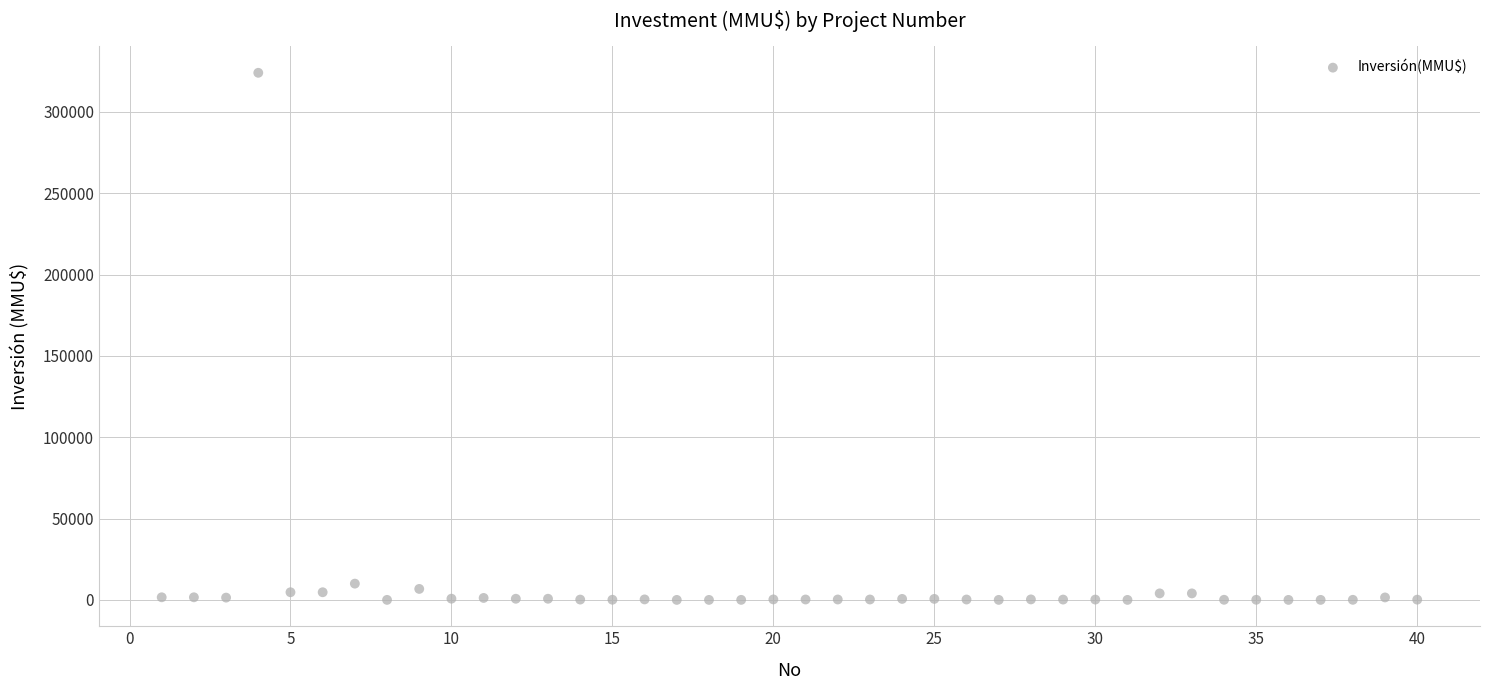

What is the range of Y values (max minus min)?

324020